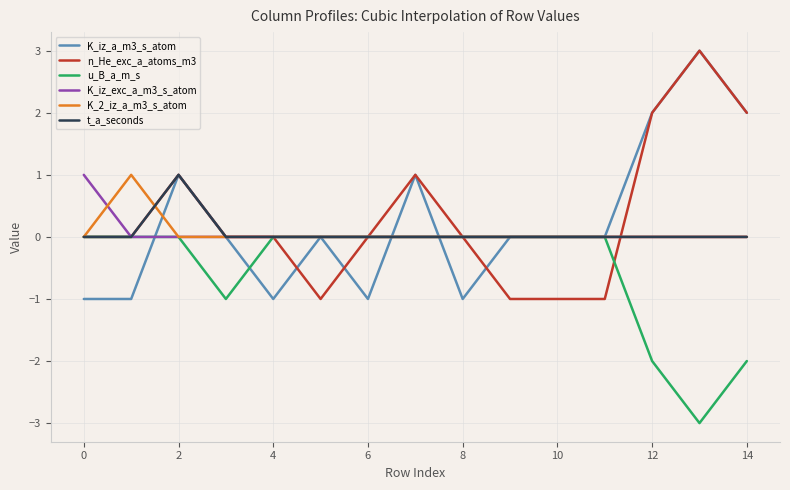

Does the chart have visible grid lines?

Yes